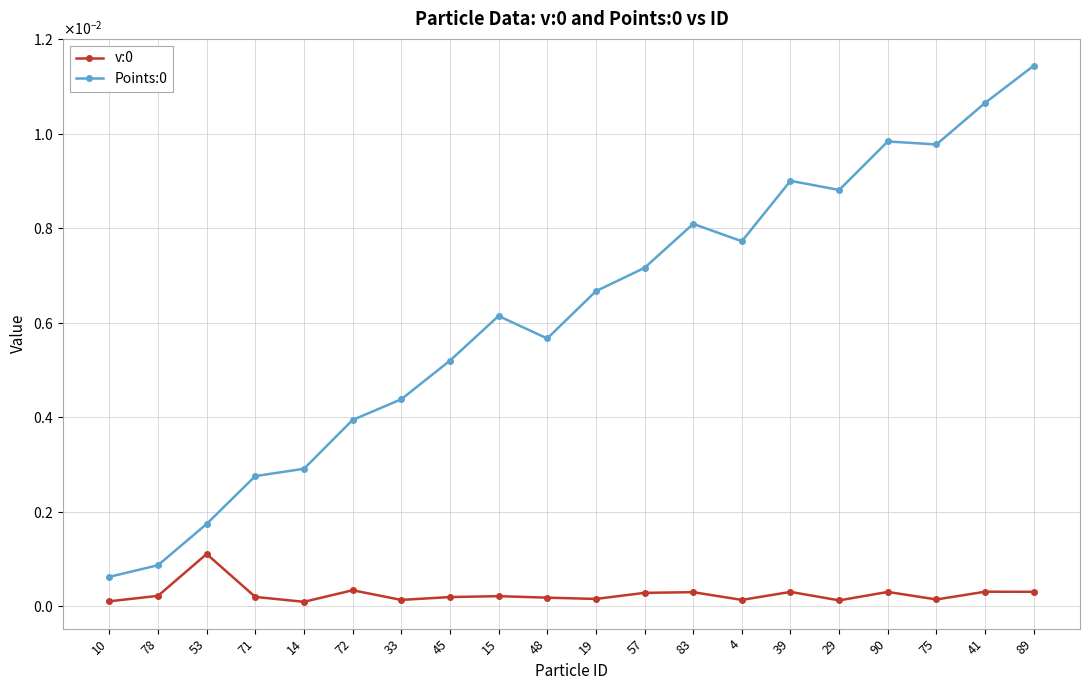

True or false: Points:0 and v:0 cross at least once.

False